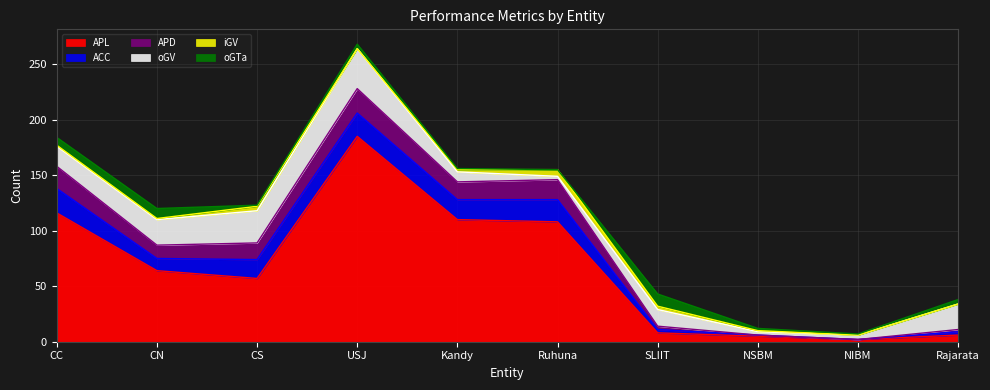

What is the greatest value displayed?

185